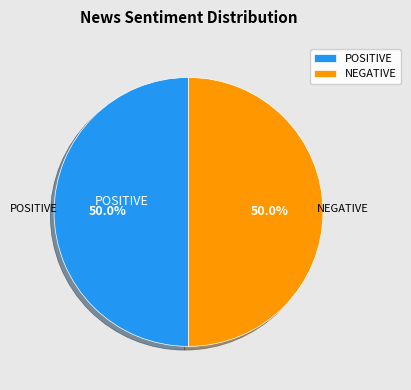

Is it true that POSITIVE is 57% of the pie?

False